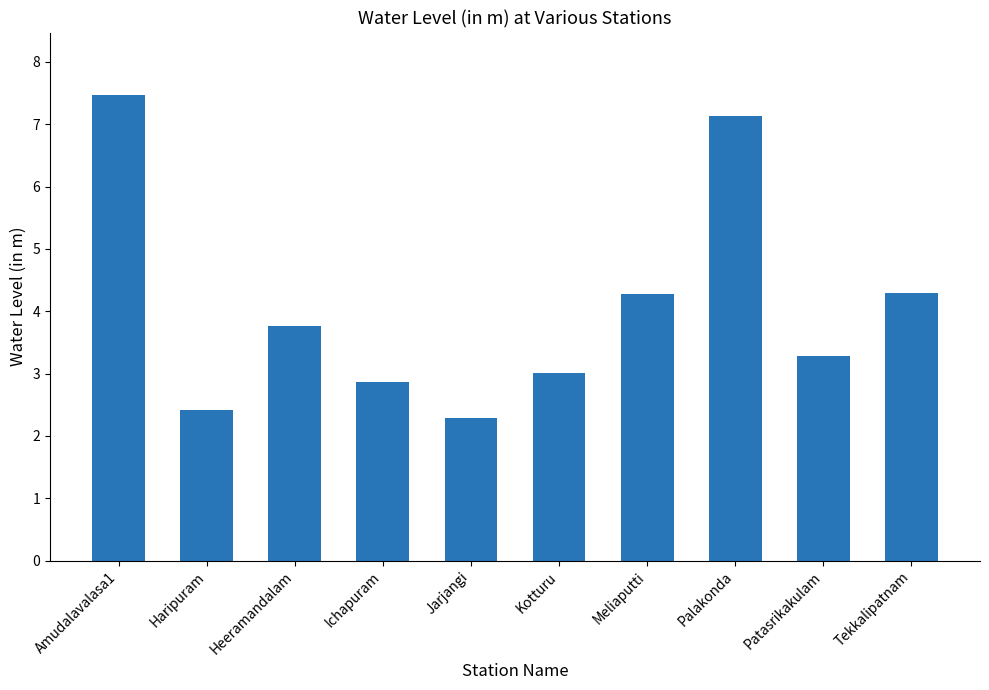

How many bars are there in total?

10